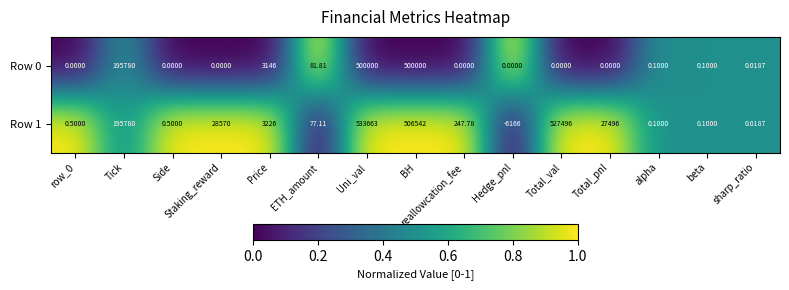

Which label corresponds to the smallest value in the chart?

Hedge_pnl